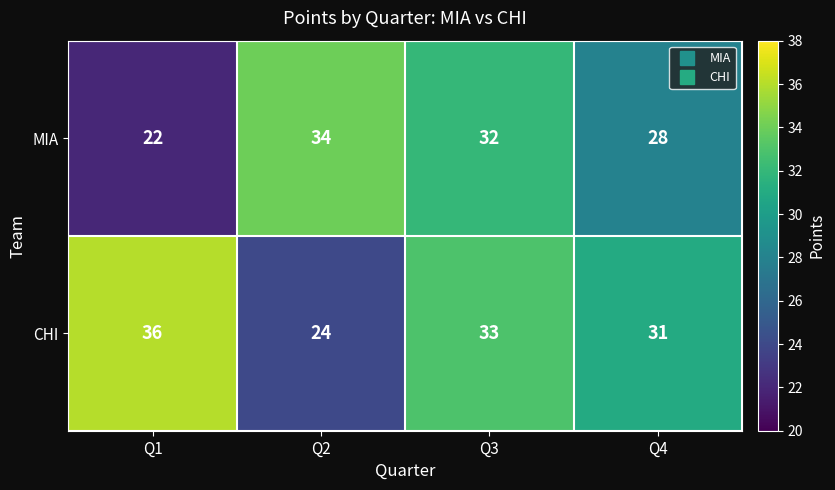

Reading left to right, transcribe all the data shown in this chart.

MIA: Q1=22	Q2=34	Q3=32	Q4=28
CHI: Q1=36	Q2=24	Q3=33	Q4=31